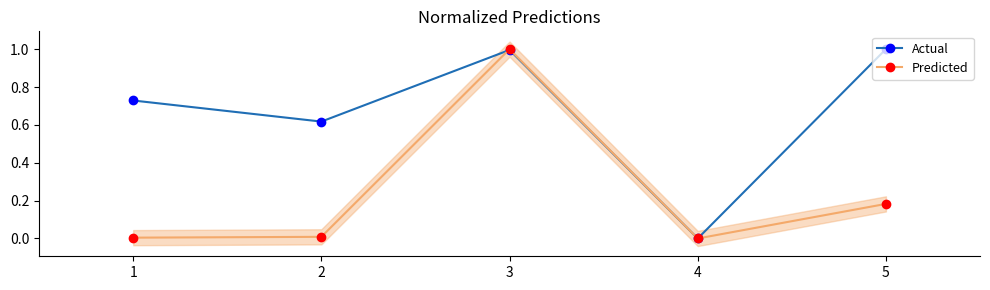

Which series has the largest total across all categories?

Actual